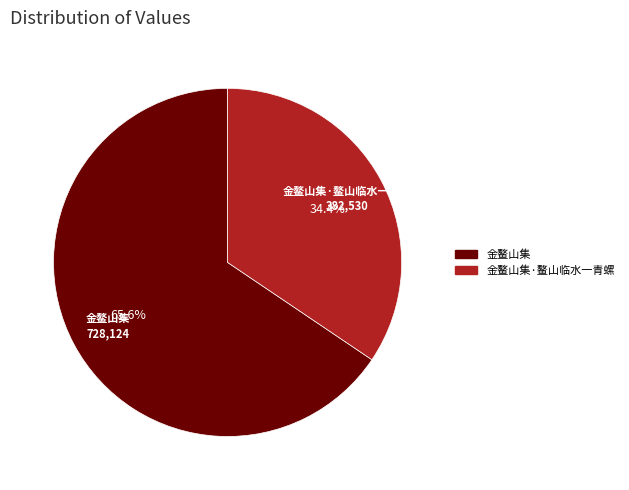

Is there a majority slice in this chart?

Yes